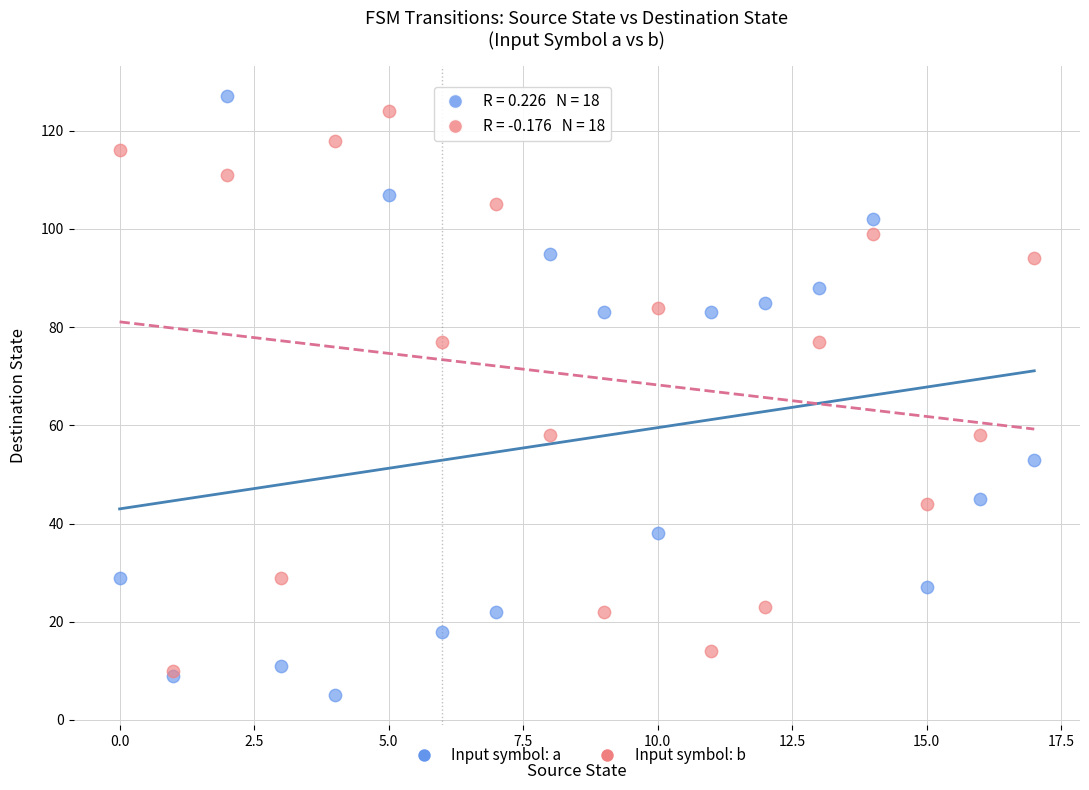

Which series reaches the minimum Y coordinate?

Input symbol: a